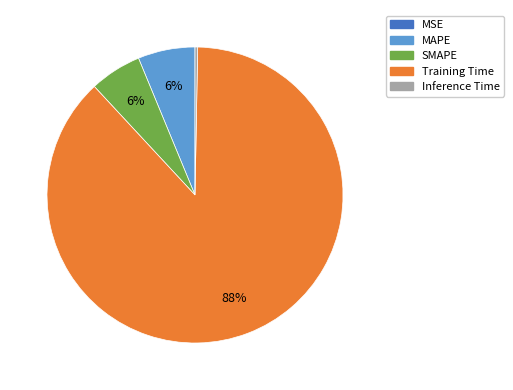

To the nearest percent, what portion does SMAPE represent?

6%